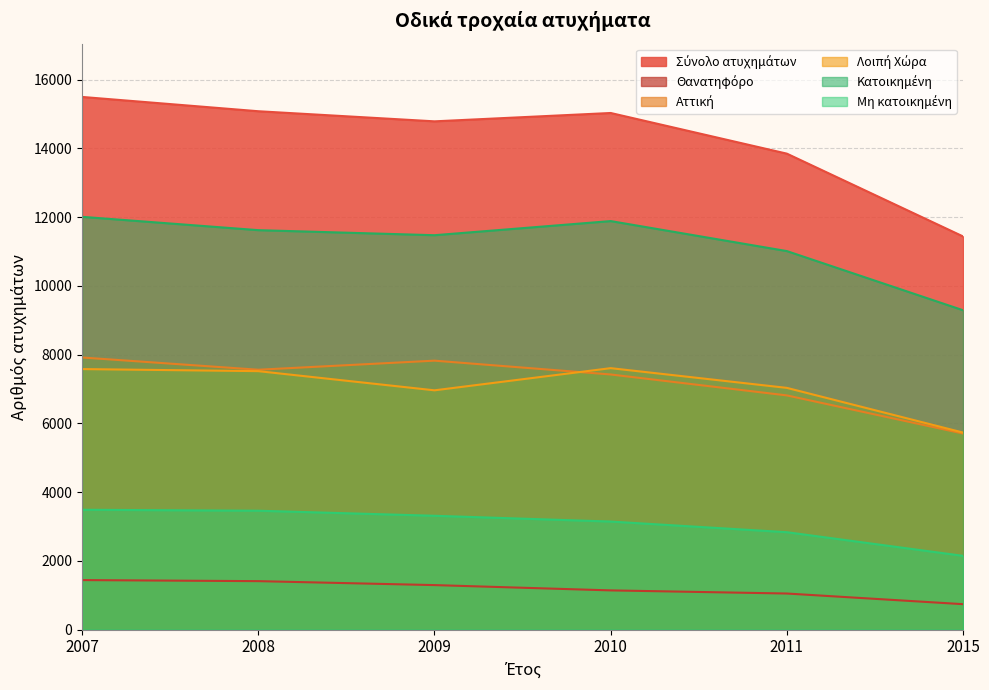

True or false: Σύνολο ατυχημάτων and Κατοικημένη cross at least once.

False